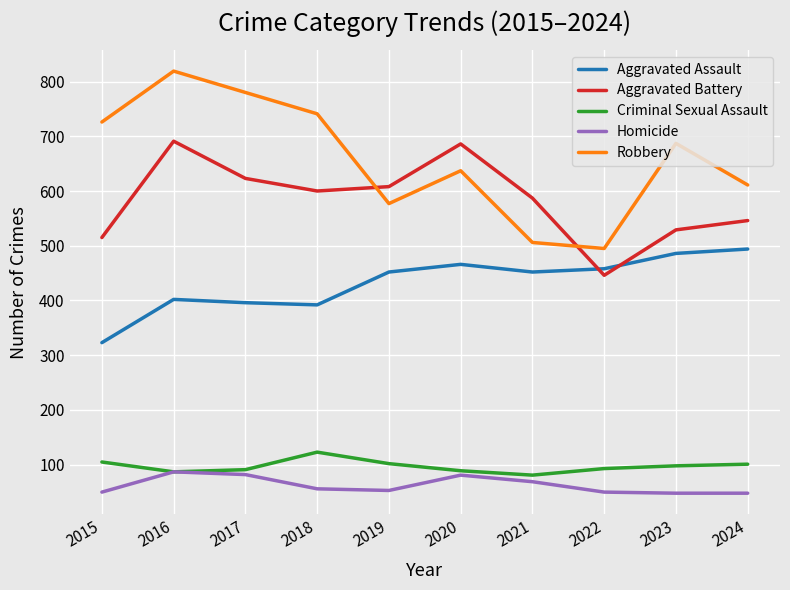

True or false: Criminal Sexual Assault has a value of 123 at 2018.

True